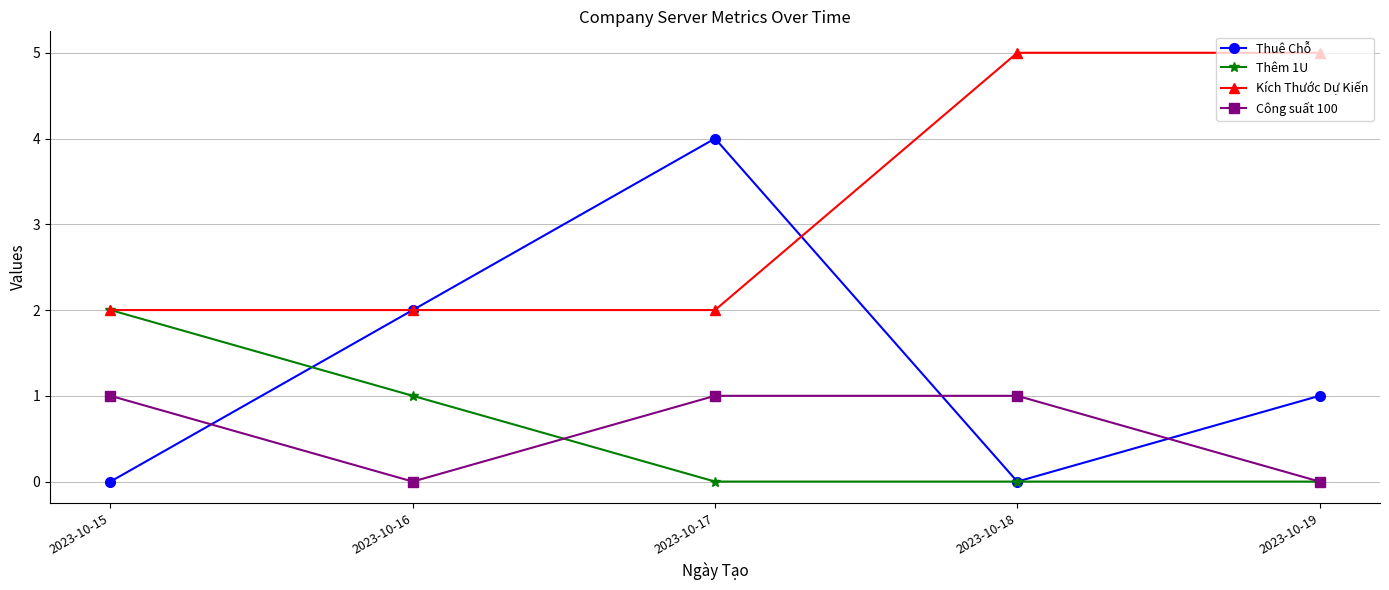

What is the difference between the second highest and minimum values in the Kích Thước Dự Kiến series?

3